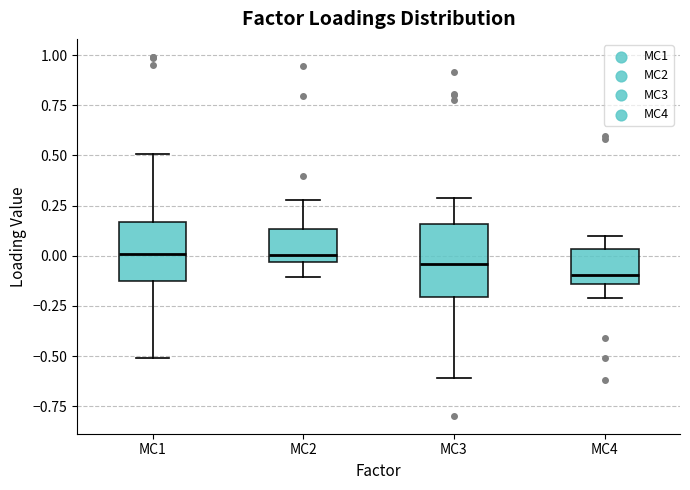

Comparing the boxes themselves (not the whiskers), which one is the tallest?

MC3